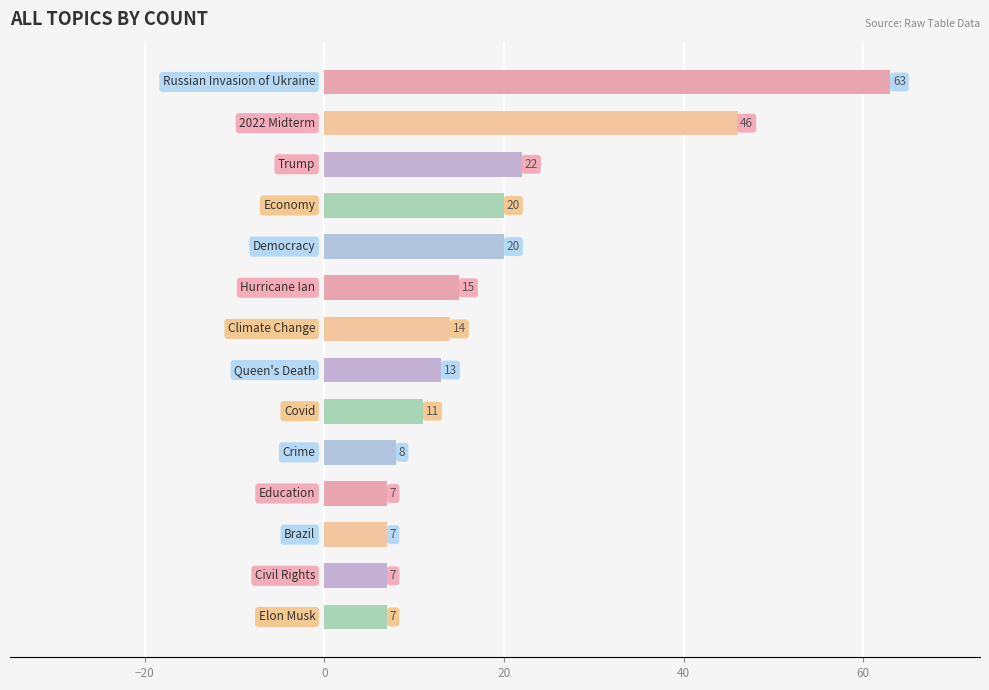

What is the smallest value displayed?

7